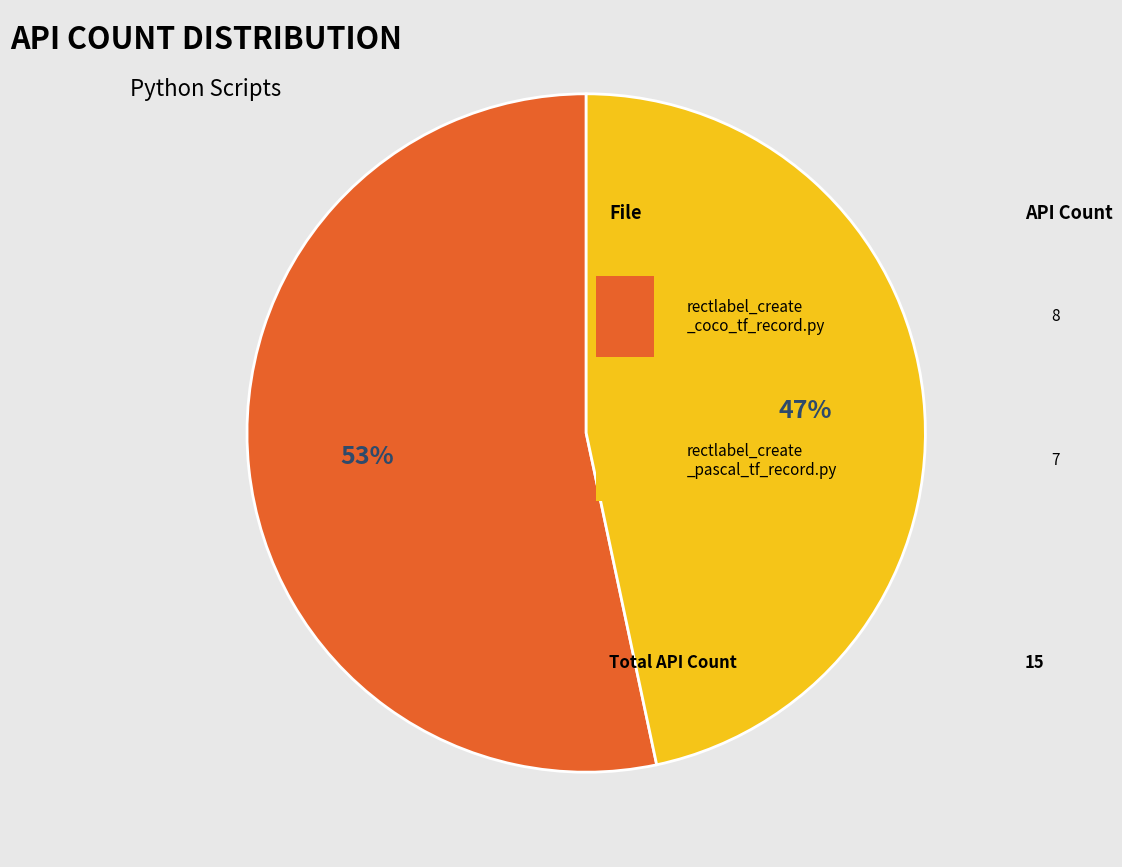

How many segments does this pie chart have?

2